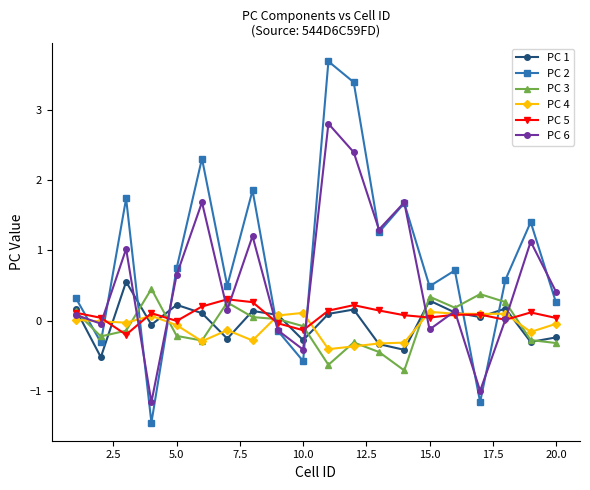

Which series has the largest total across all categories?

PC 2